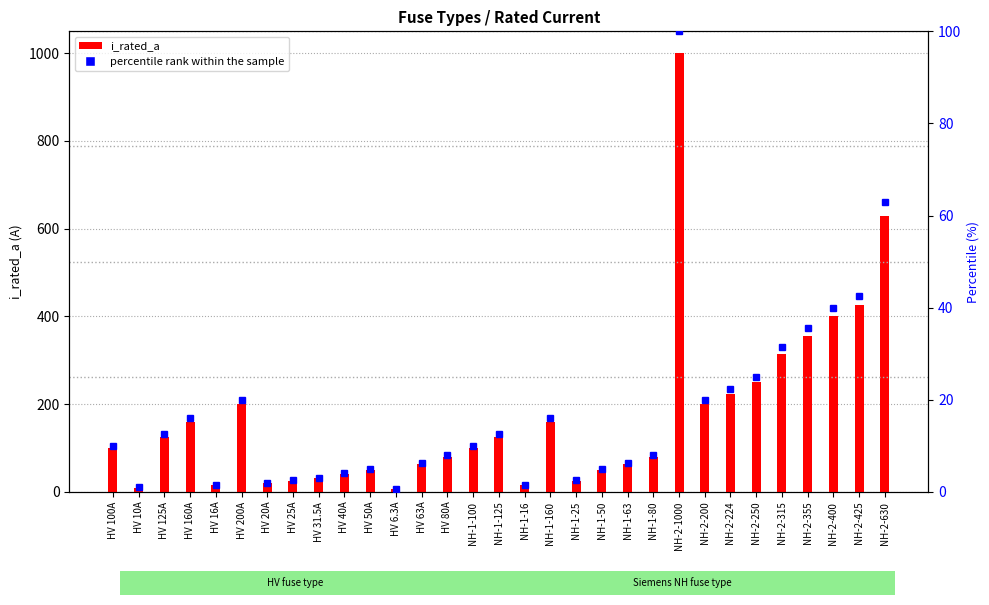

Where does the i_rated_a series first go above 100?

HV 125A